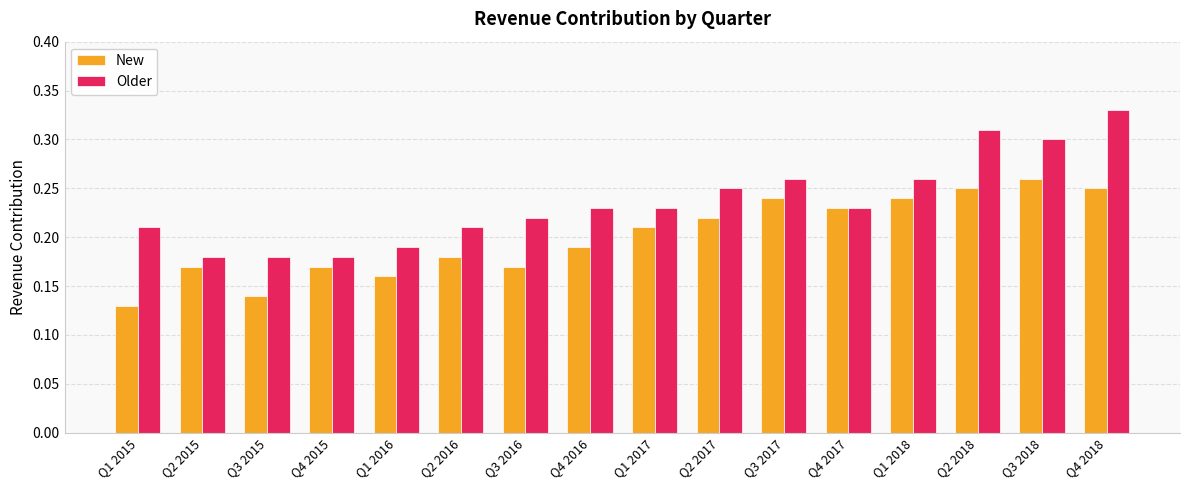

At which category is the sum across all series the highest?

Q4 2018